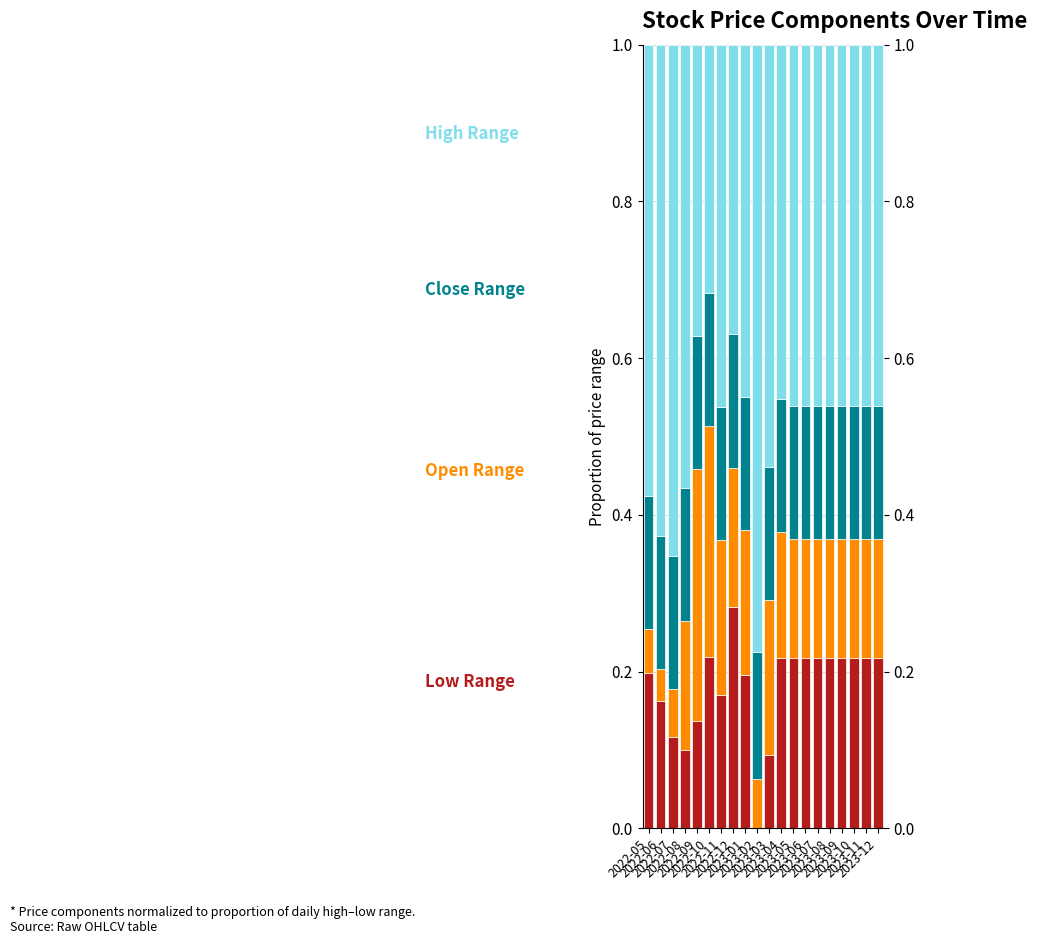

How many categories are shown in the chart?

20